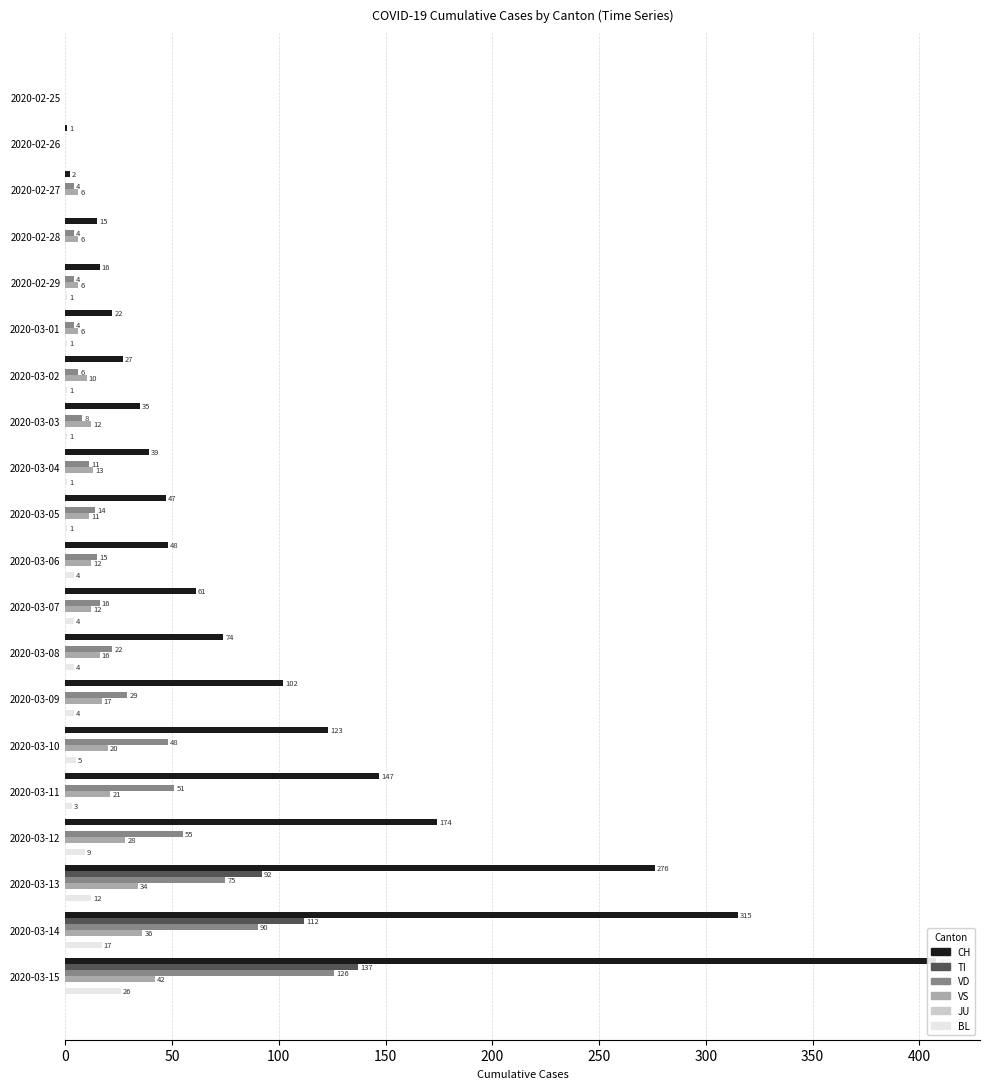

What are all the series names shown in the legend?

CH, TI, VD, VS, JU, BL